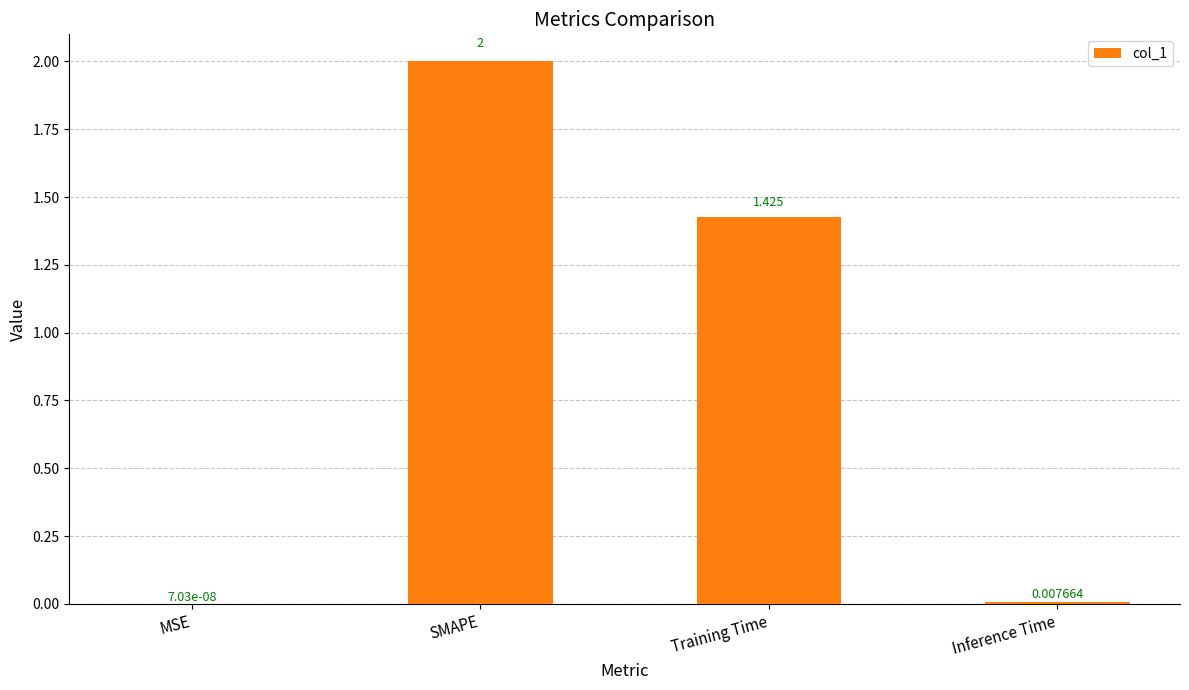

Where does the data first go above 1?

SMAPE